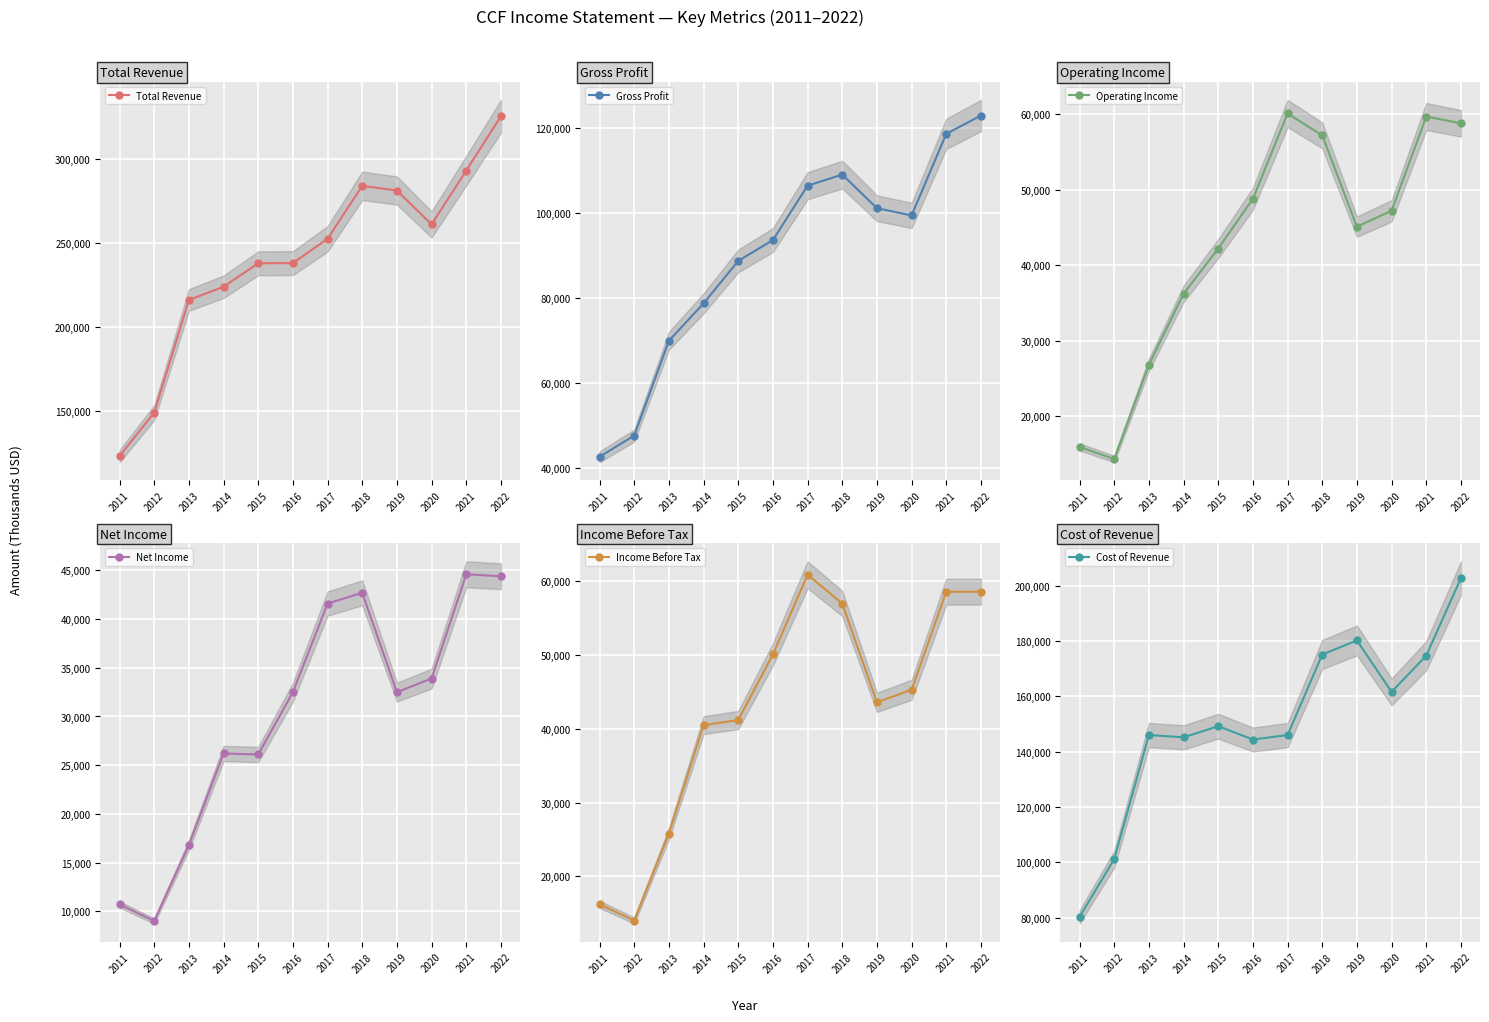

Reading left to right, list all the values displayed in this chart.

Total Revenue: 123000	148900	216100	224000	238000	238100	252600	284200	281400	261200	293300	325700
Gross Profit: 42700	47700	70000	78800	88800	93700	106500	109100	101200	99500	118700	123000
Operating Income: 15900	14300	26800	36200	42200	48800	60100	57200	45100	47200	59700	58800
Net Income: 10700	9000	16800	26200	26100	32500	41600	42700	32500	33900	44600	44400
Income Before Tax: 16200	14000	25800	40500	41200	50100	60900	57000	43600	45300	58600	58600
Cost of Revenue: 80300	101200	146000	145200	149200	144400	146000	175100	180200	161600	174700	202700